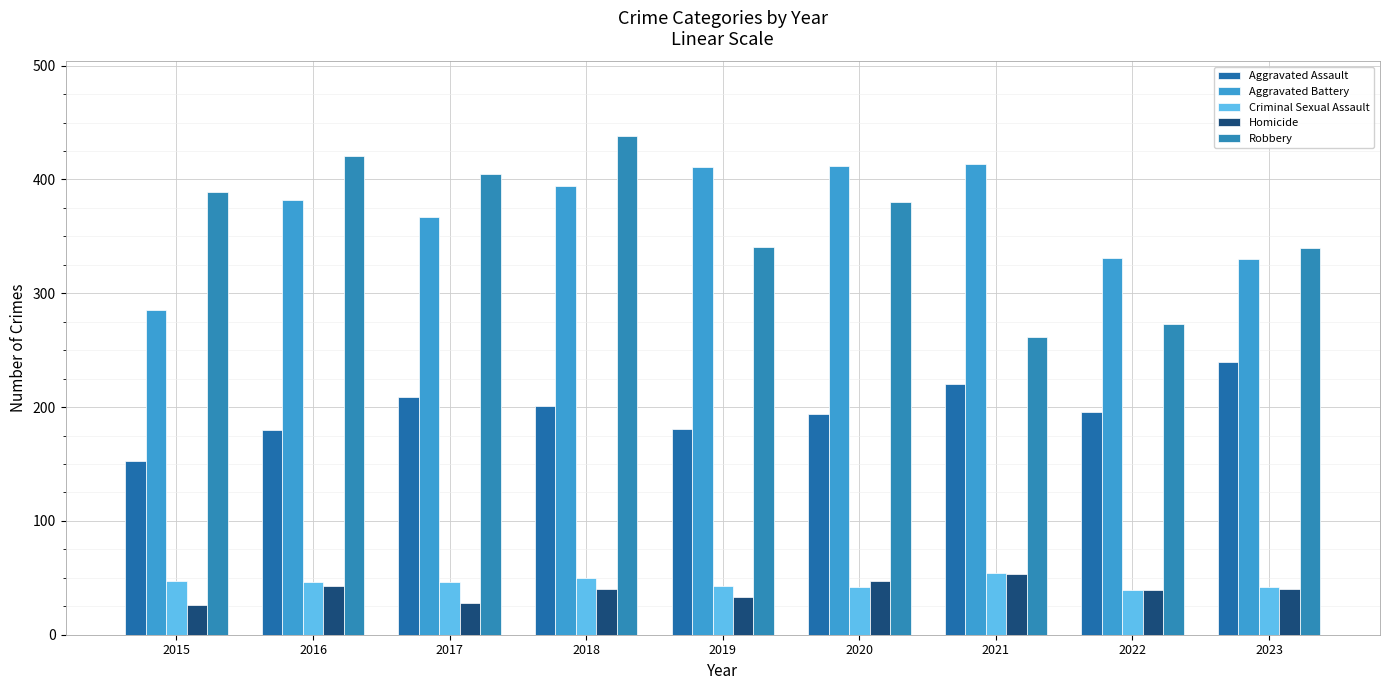

How many values in the Aggravated Assault series are below 196?

4